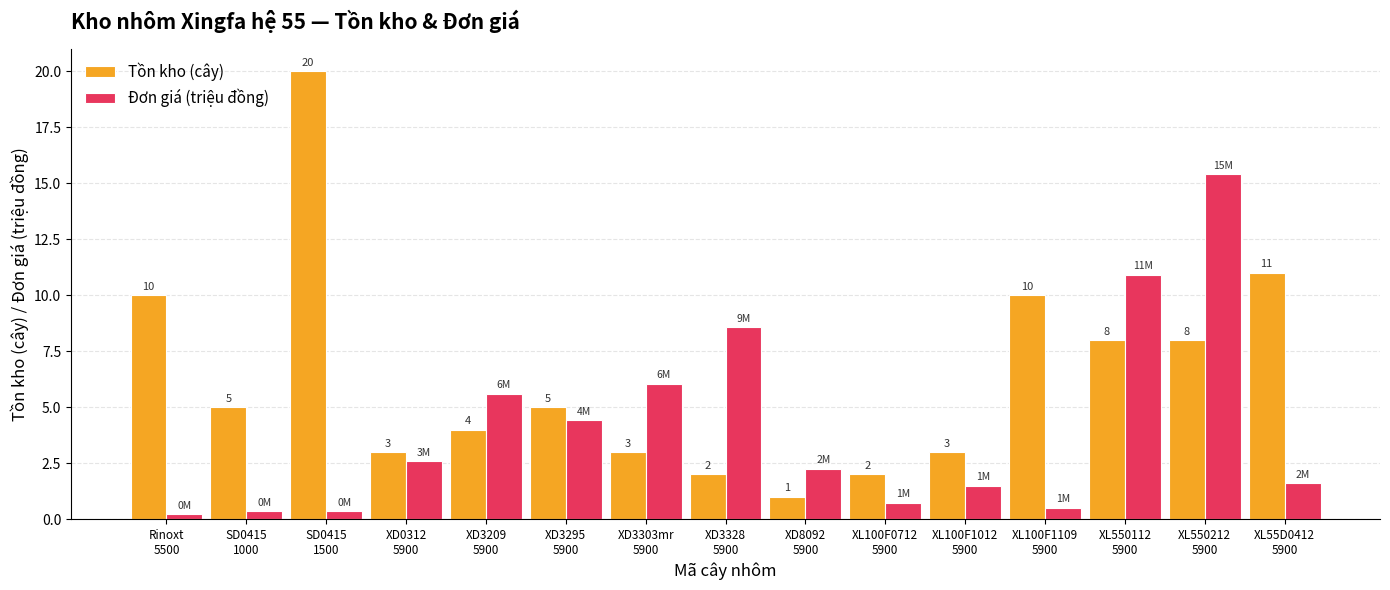

What is the total value across all series at XL550112
5900?

18.9